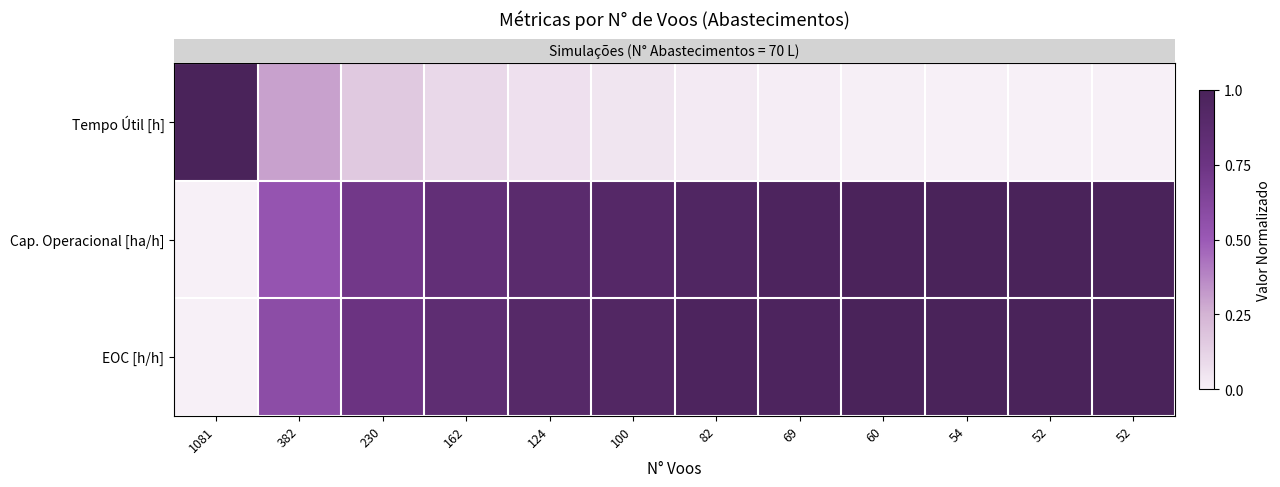

At how many categories does at least one series exceed 0?

12